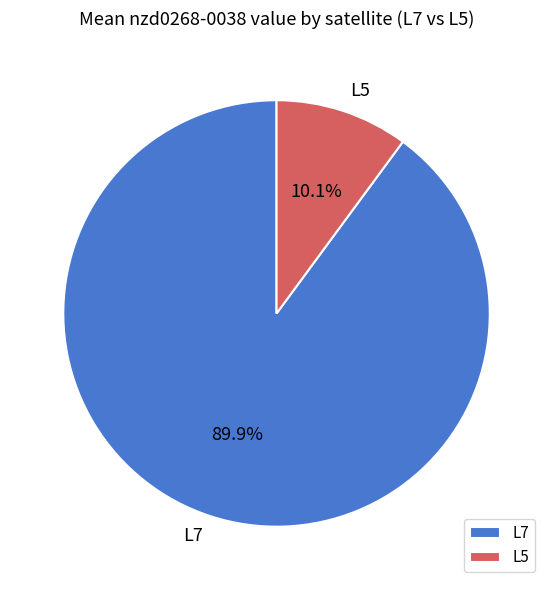

Is L7 the majority of the pie?

Yes